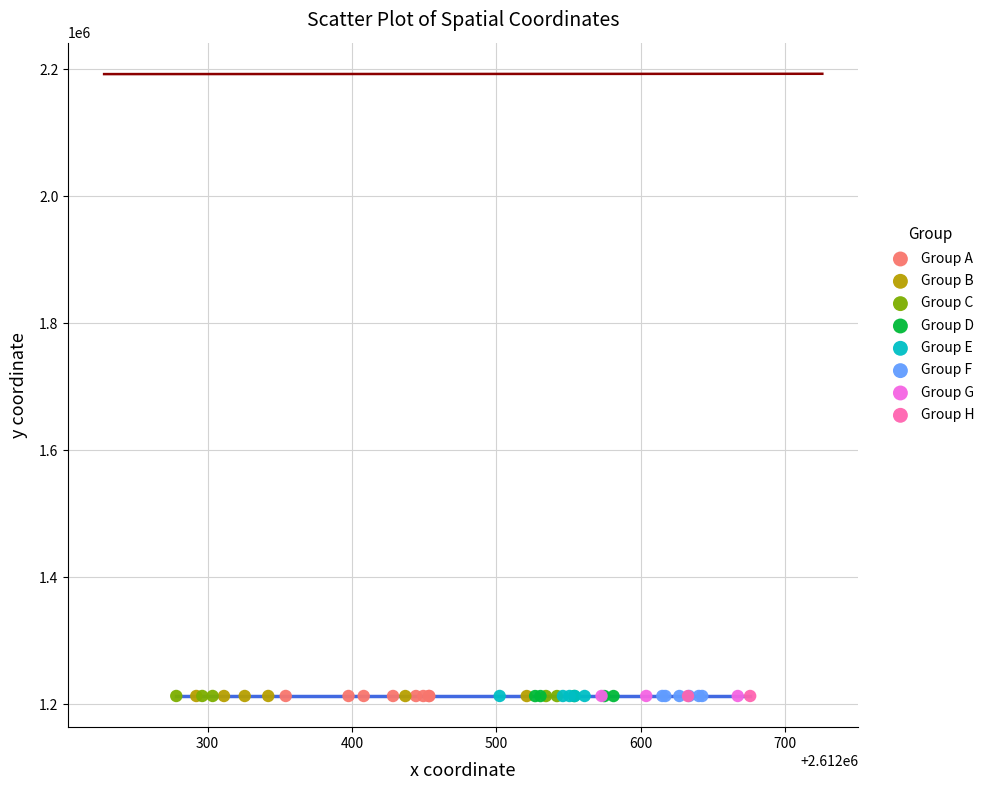

What are all the series names shown in the legend?

Group A, Group B, Group C, Group D, Group E, Group F, Group G, Group H